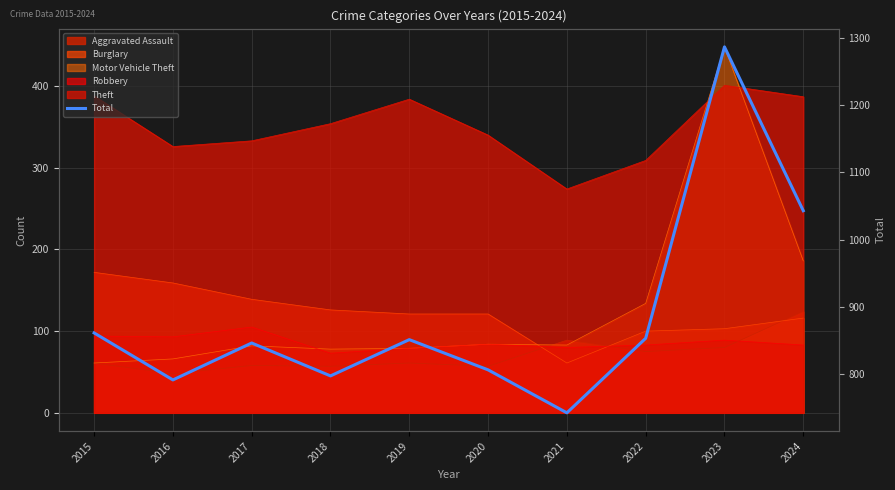

True or false: the data has more than 0 interior local peaks.

True